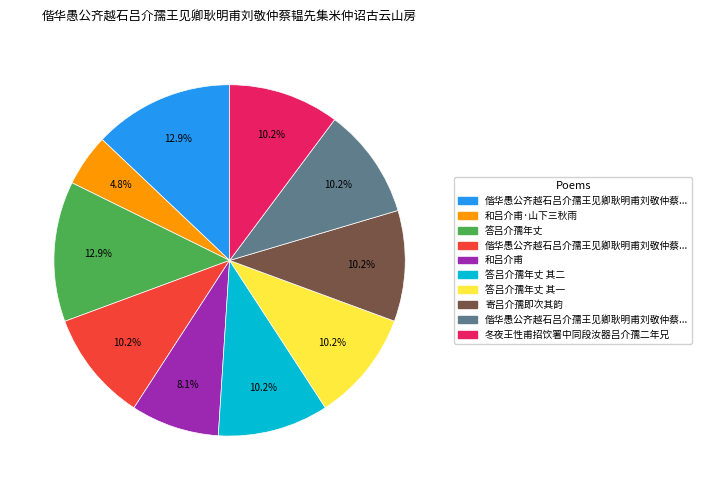

Is there any slice that represents more than half of the pie?

No